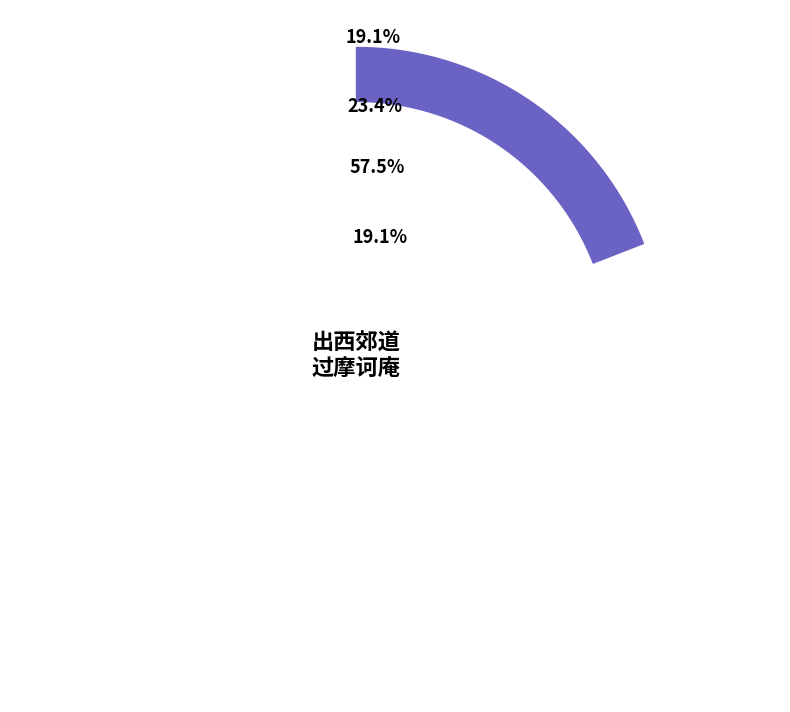

The 出西郊道过摩诃庵经前明宦寺葬地 slice represents 13% of the pie. True or false?

False